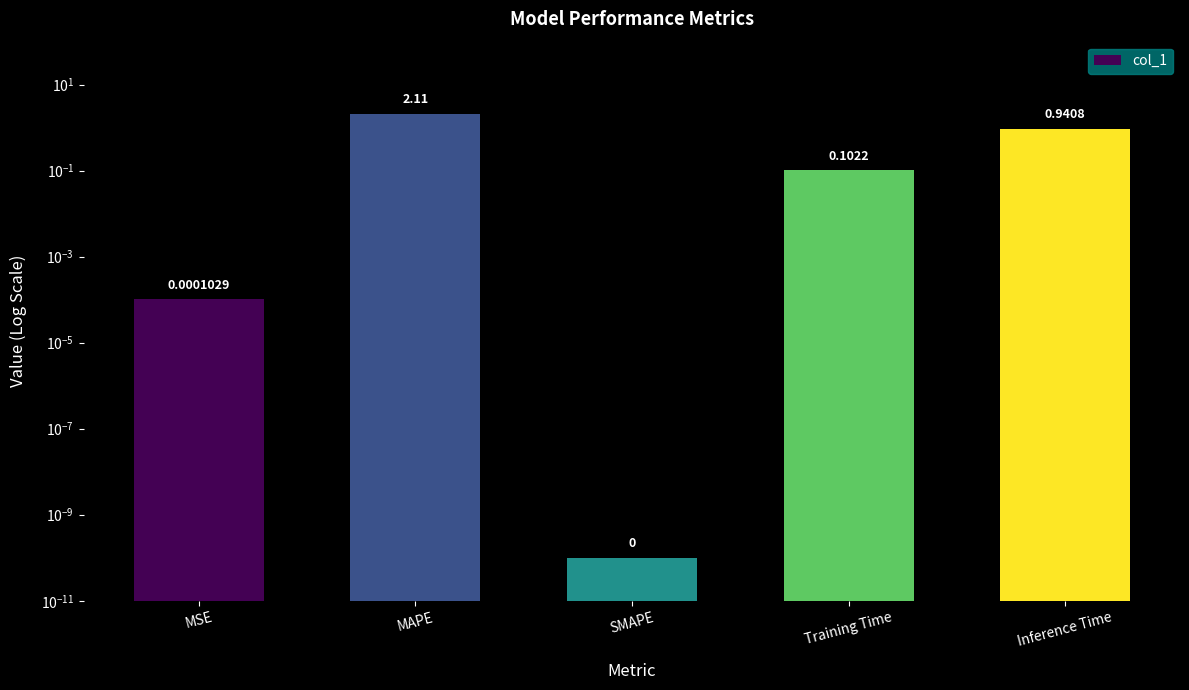

List the labels in order of value, smallest first.

SMAPE, MSE, Training Time, Inference Time, MAPE